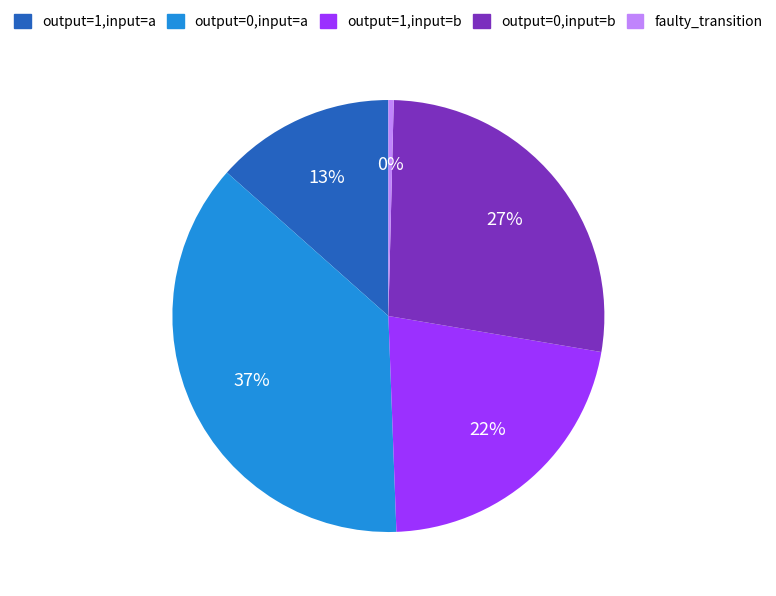

To the nearest percent, what is the average slice percentage?

20%